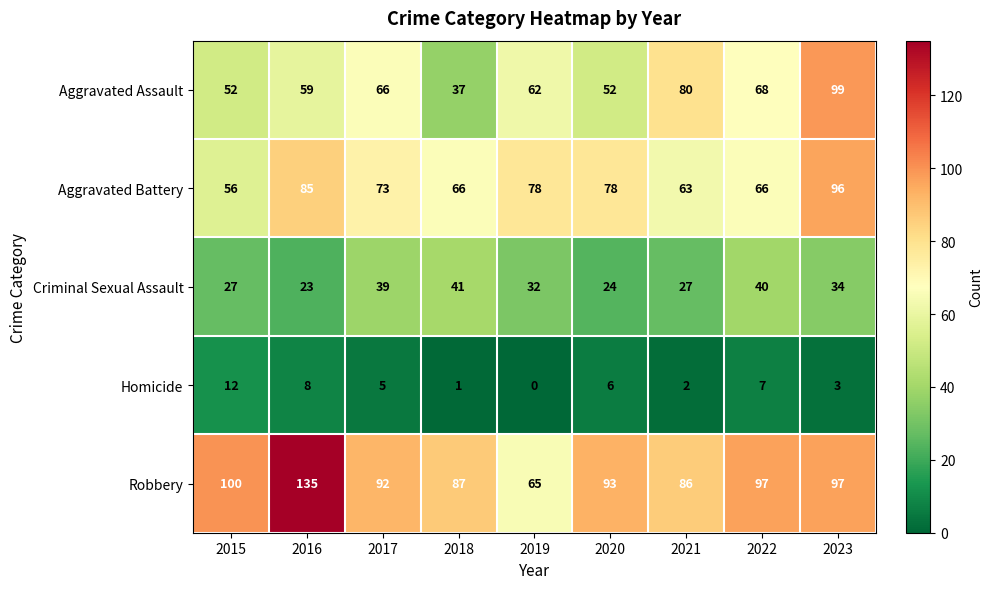

At which category is the sum across all series the highest?

2023